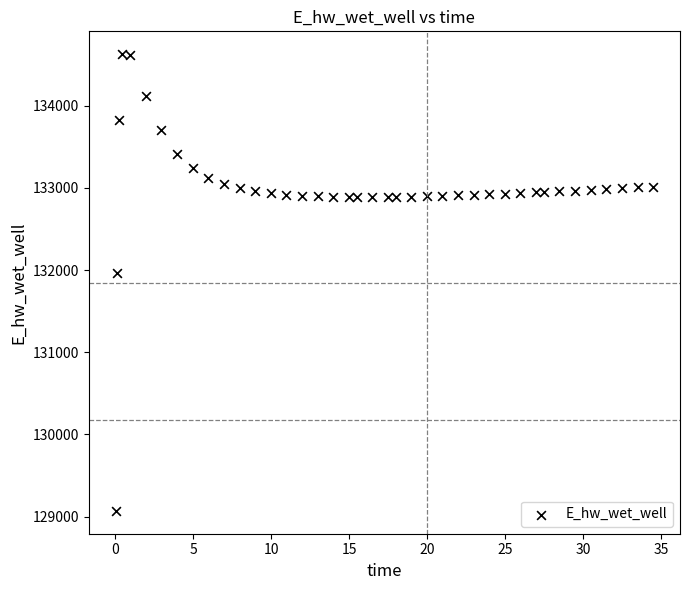

What is the range of X values (max minus min)?

34.4